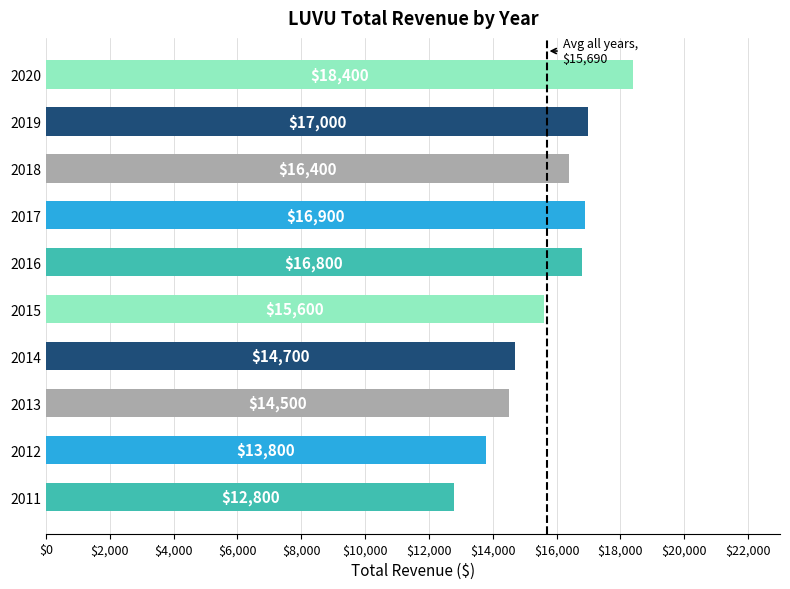

Rank the categories by value from highest to lowest.

2020, 2019, 2017, 2016, 2018, 2015, 2014, 2013, 2012, 2011